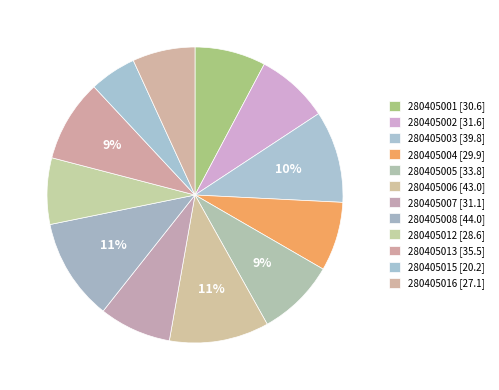

Which slice is the smallest?

280405015